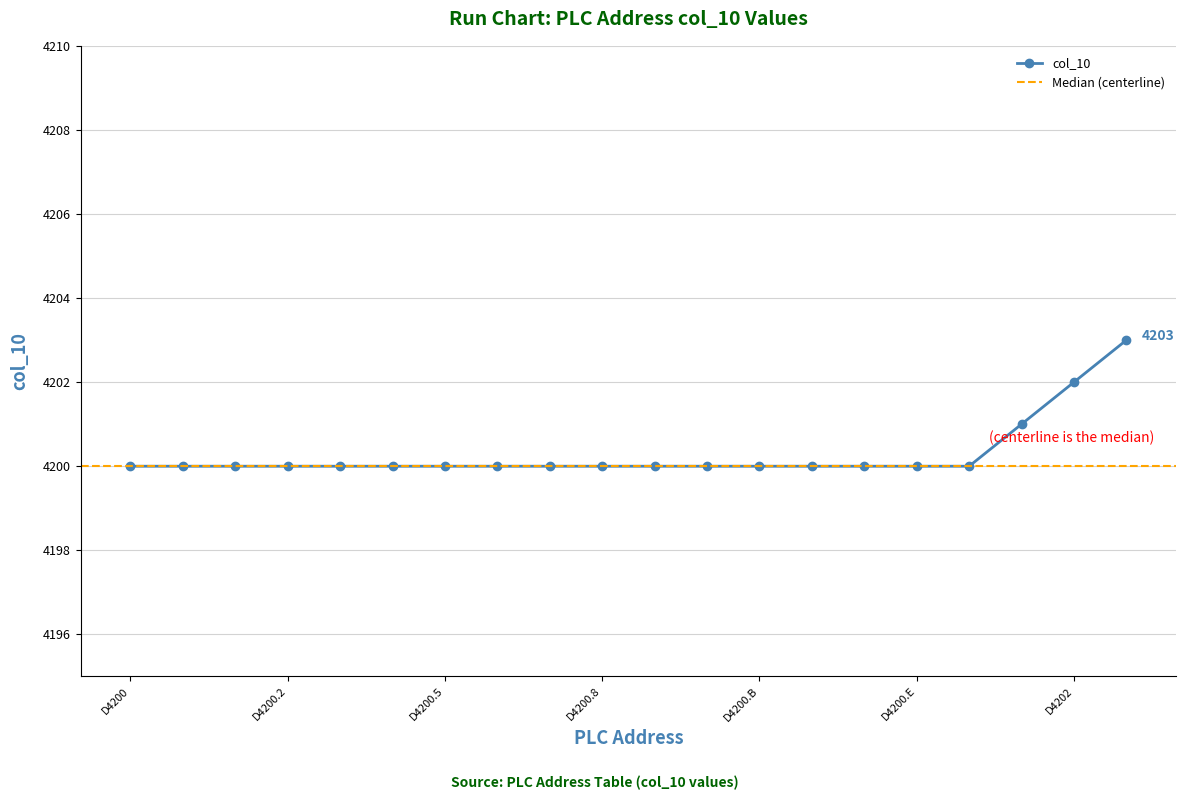

What is the label of the 14th point from the right?

D4200.5